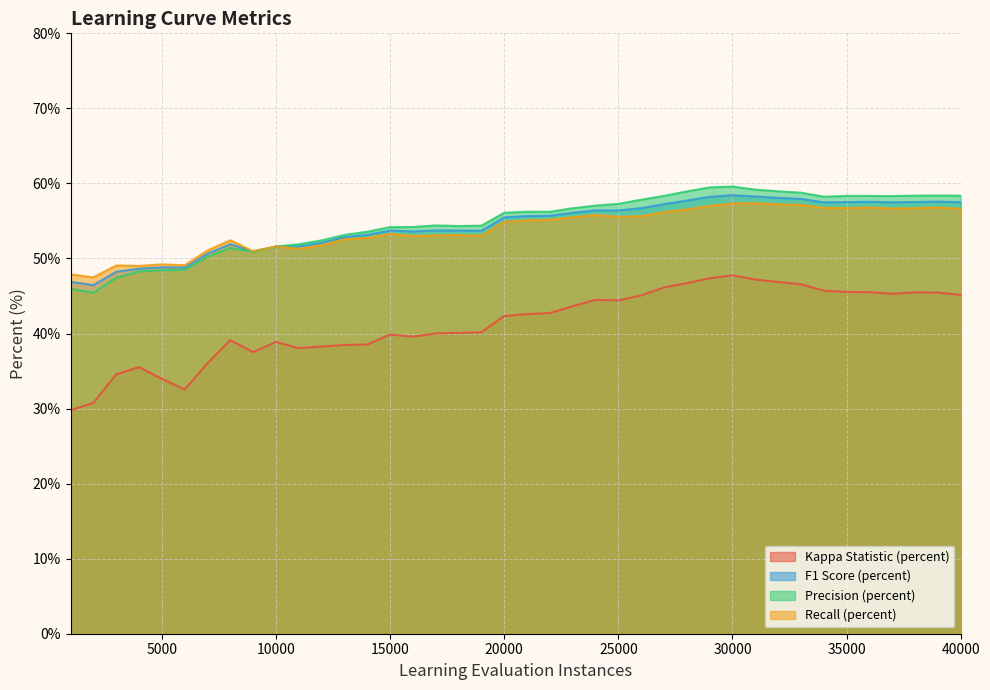

Is it true that Precision (percent) equals 13.4 at 40000?

False